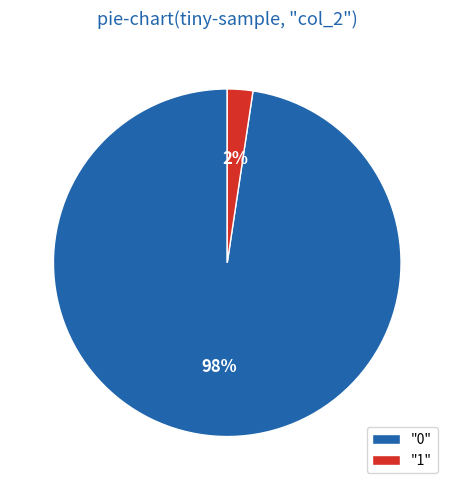

To the nearest percent, what percentage of the pie is "0"?

98%